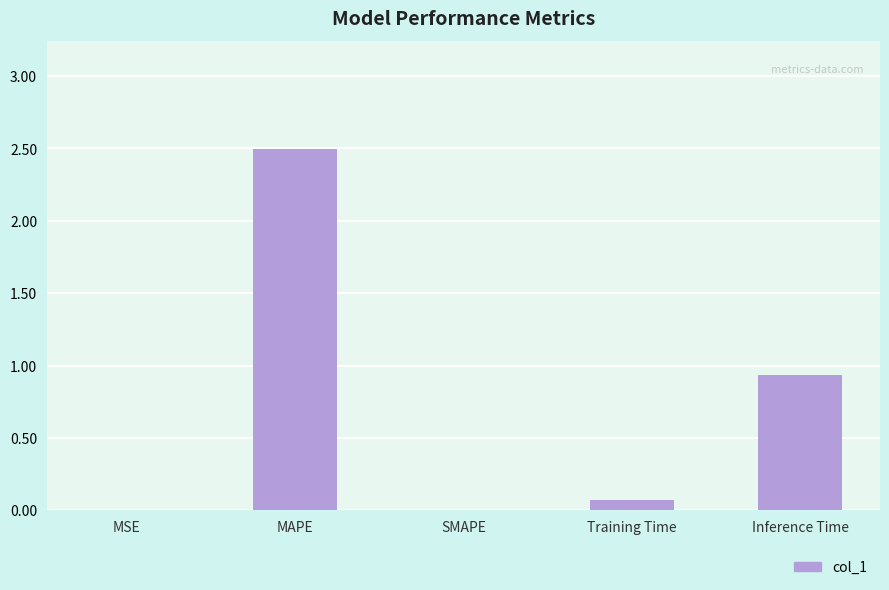

Are the bars horizontal?

No